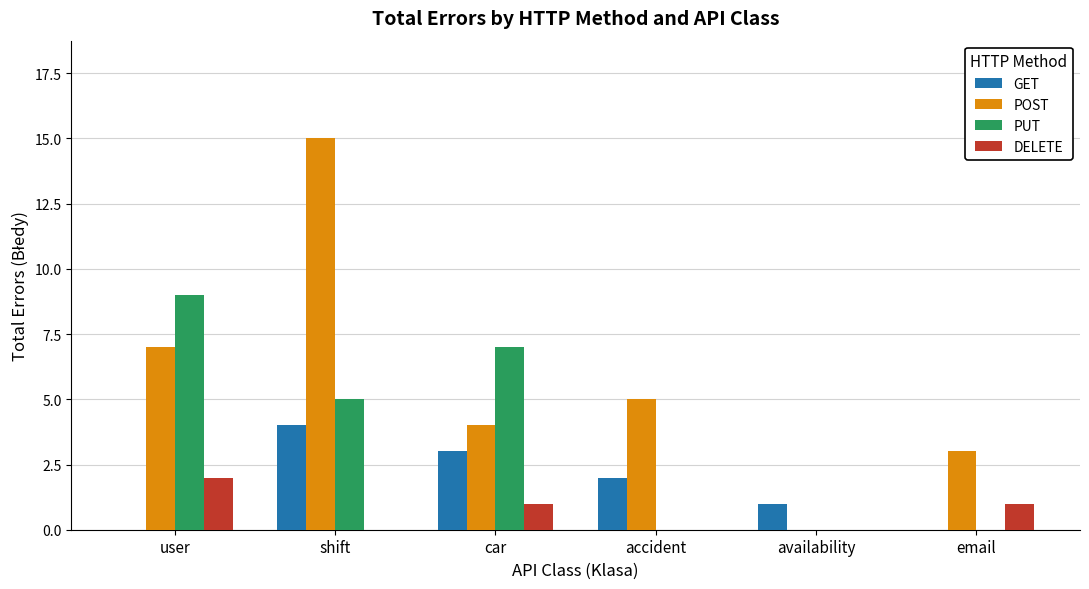

Which series has the largest total across all categories?

POST